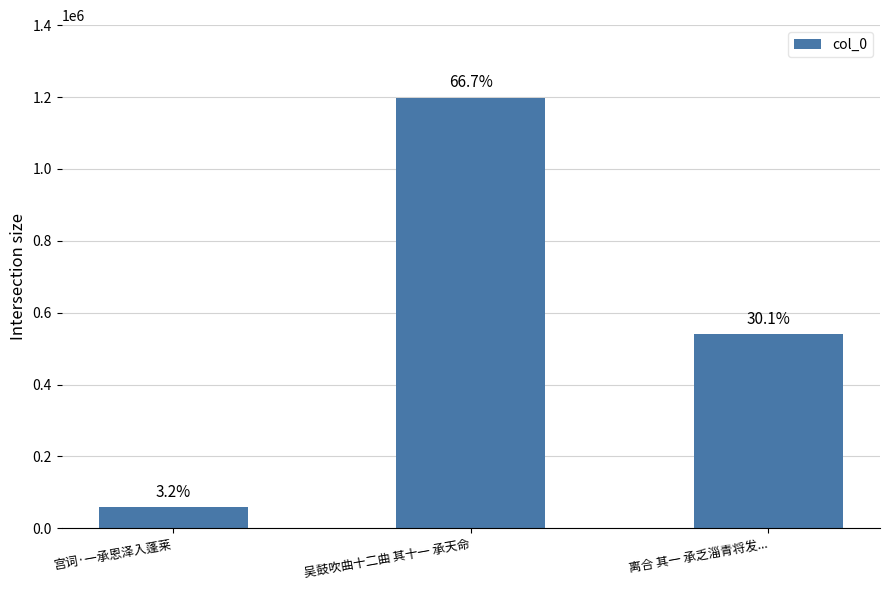

Reading left to right, list all the values displayed in this chart.

58118	1198143	540459